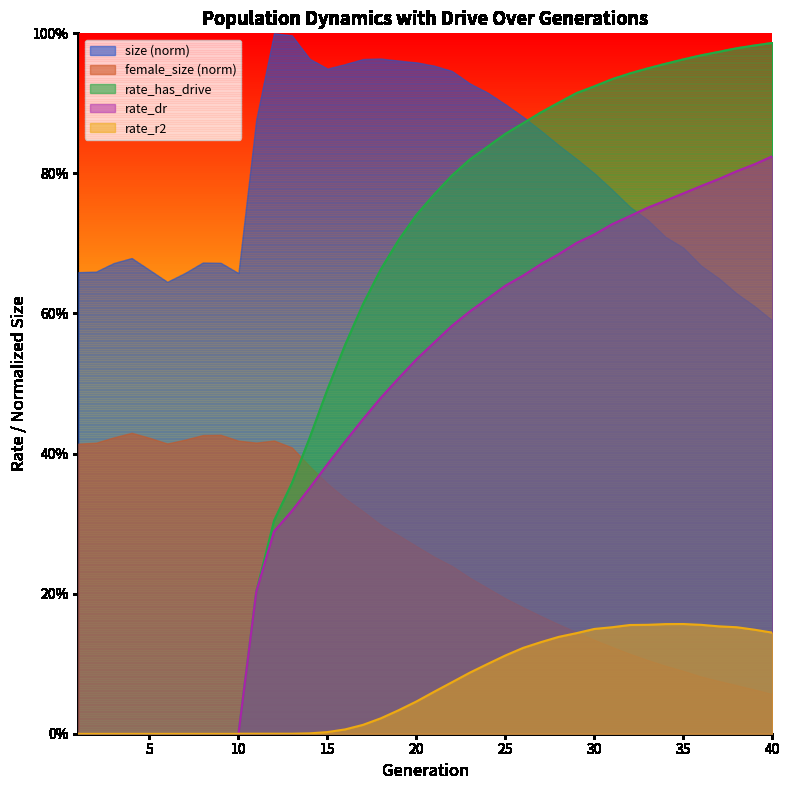

What is the difference between the maximum and minimum values in the rate_dr series?

0.8